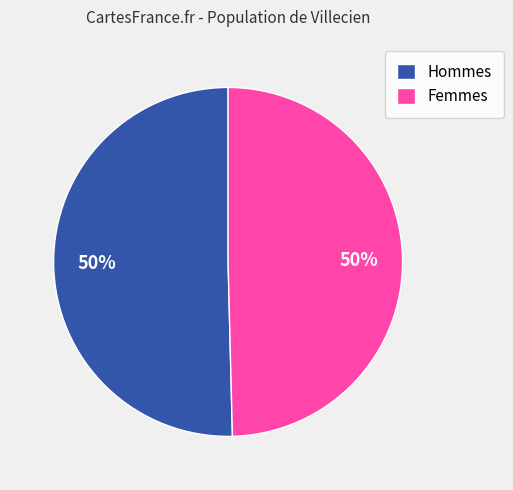

Approximately how many times larger is the value at Hommes compared to Femmes?

1.0